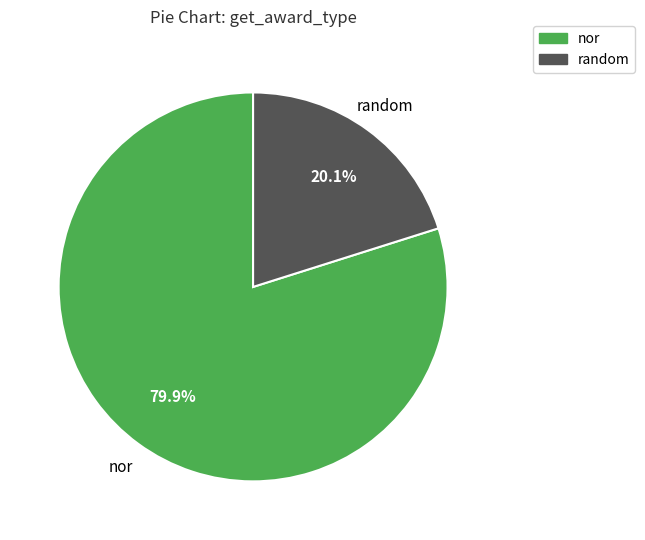

Is random the majority of the pie?

No